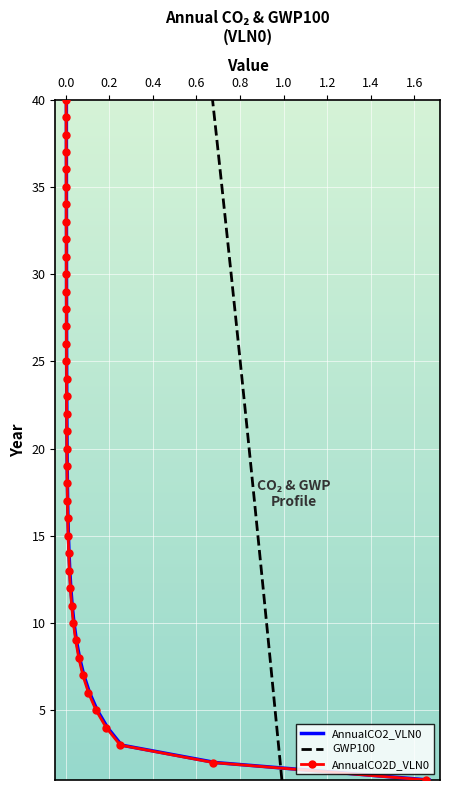

What is the label of the 3rd point from the left?

0.2